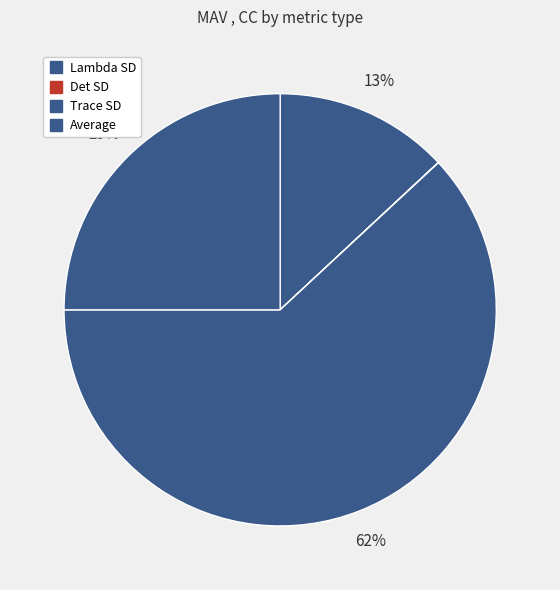

The Det SD slice represents 1% of the pie. True or false?

False